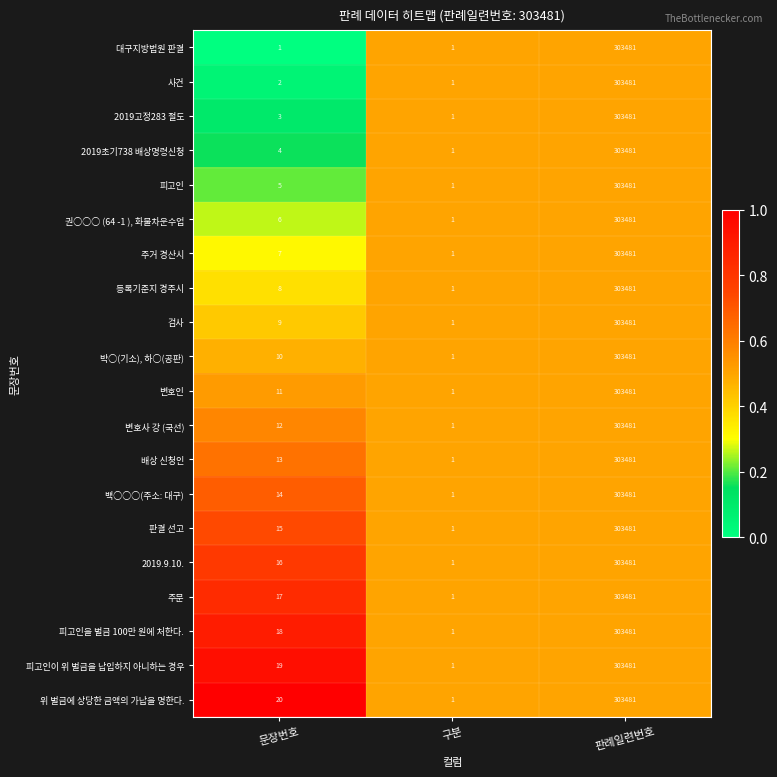

What is the sum of all 위 벌금에 상당한 금액의 가납을 명한다. values?

303502